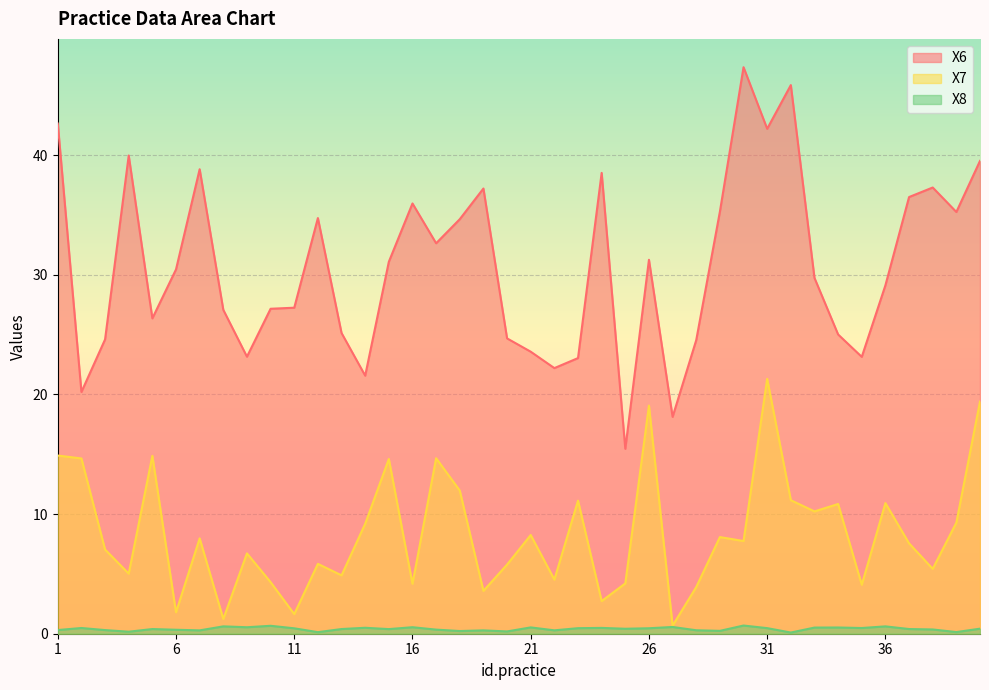

True or false: X8 and X6 intersect in this chart.

False